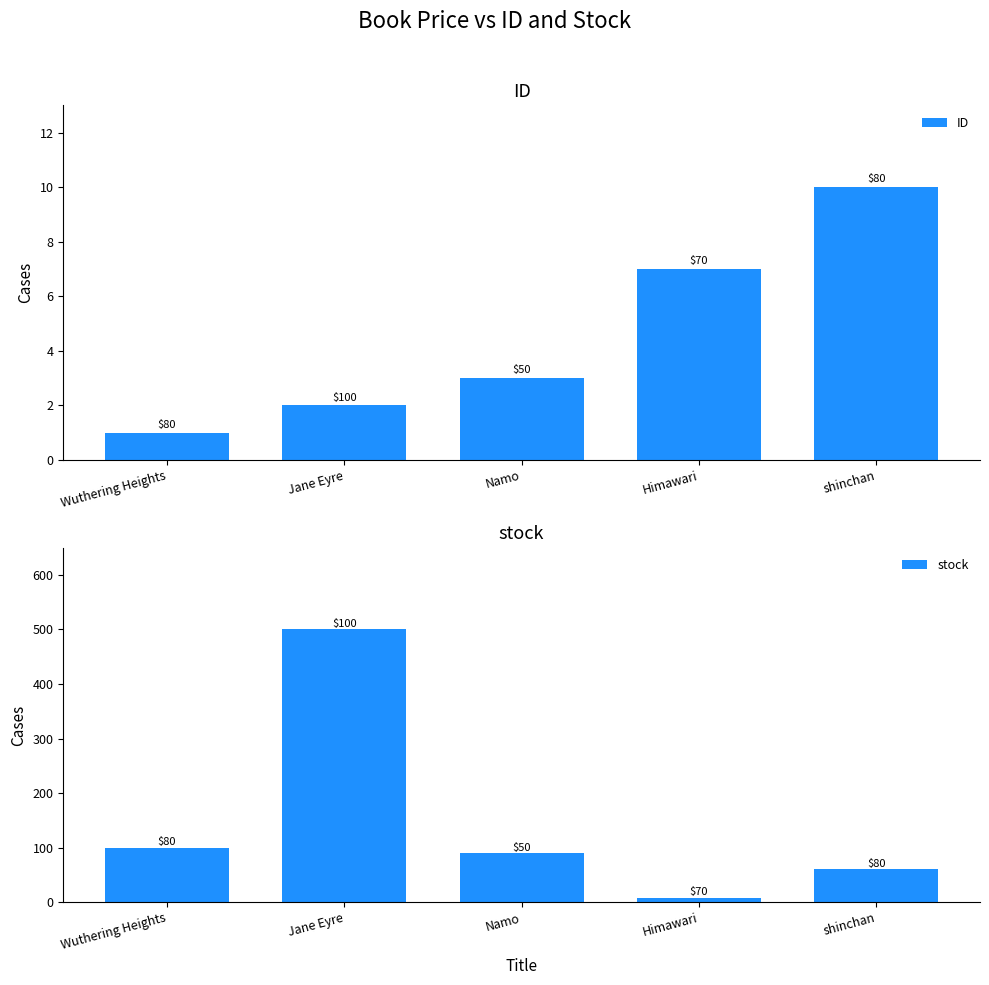

Between shinchan and Jane Eyre, which is larger?

shinchan